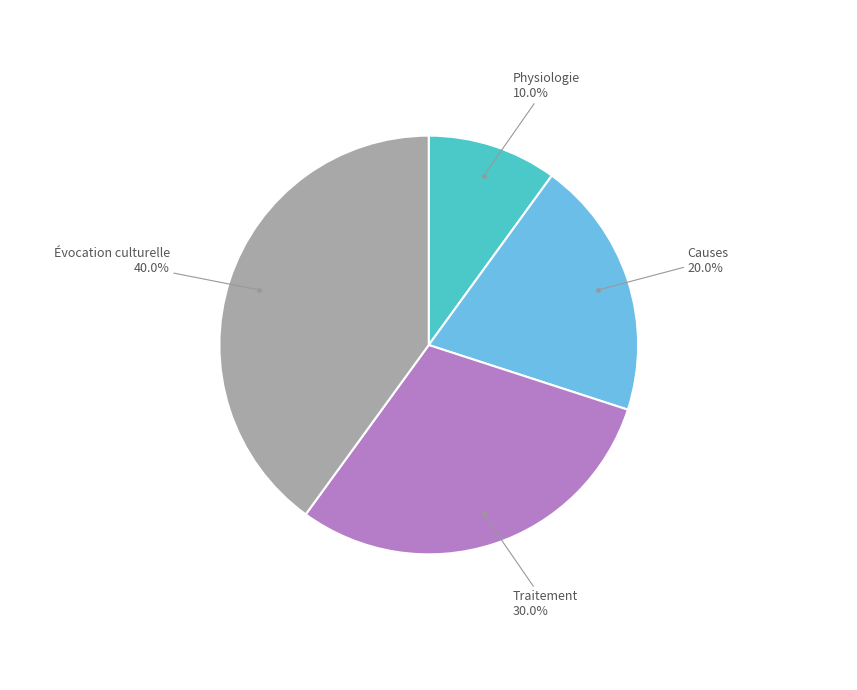

Does any single category account for the majority?

No